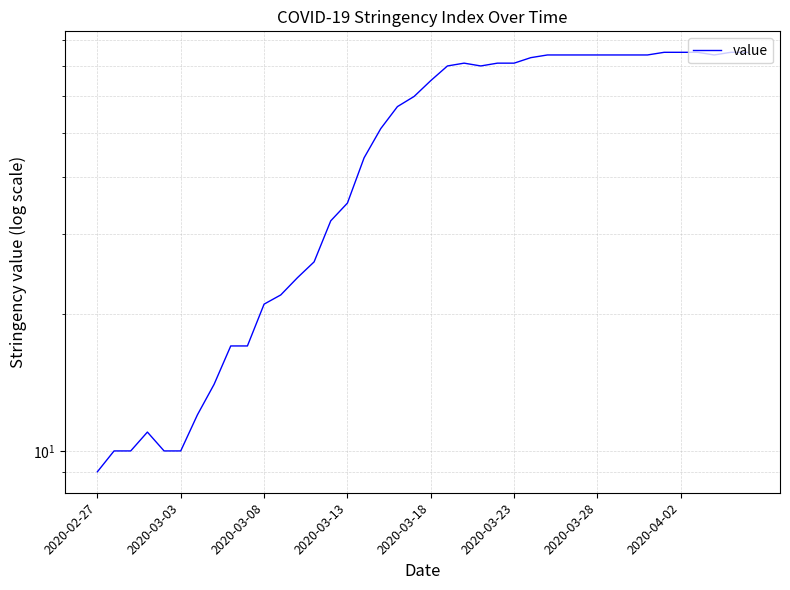

Is it true that the value at 2020-03-23 is 33?

False